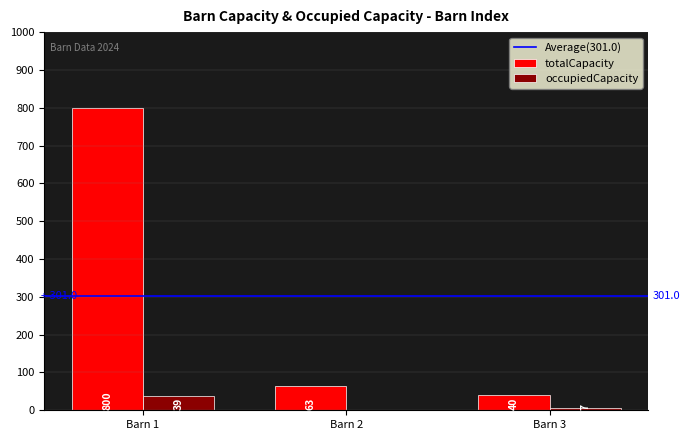

What is the sum of the occupiedCapacity values at Barn 1 and Barn 3?

46